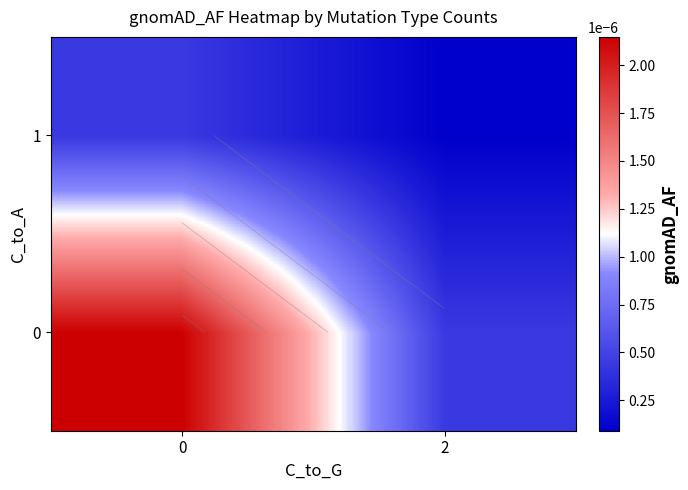

Between 0 and 2, which series saw the biggest shift?

row_0